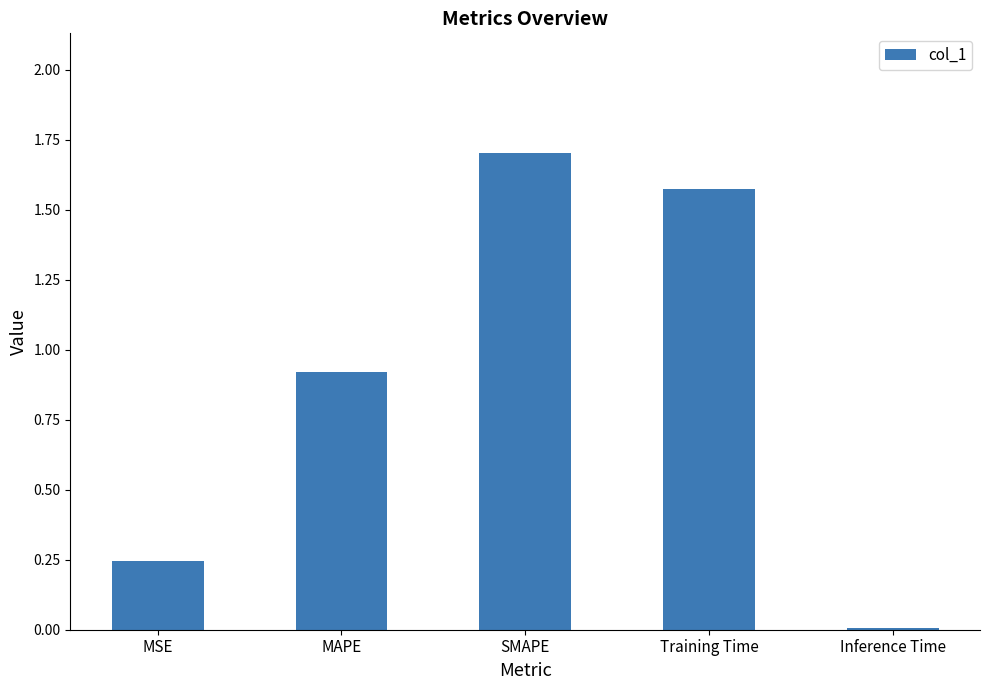

At which label is the value closest to 0?

Inference Time